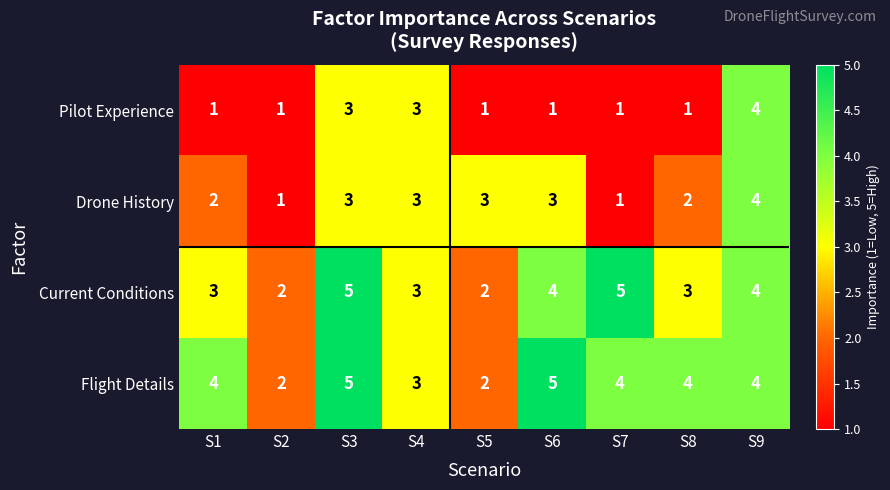

Is it true that Drone History equals 2 at S1?

True